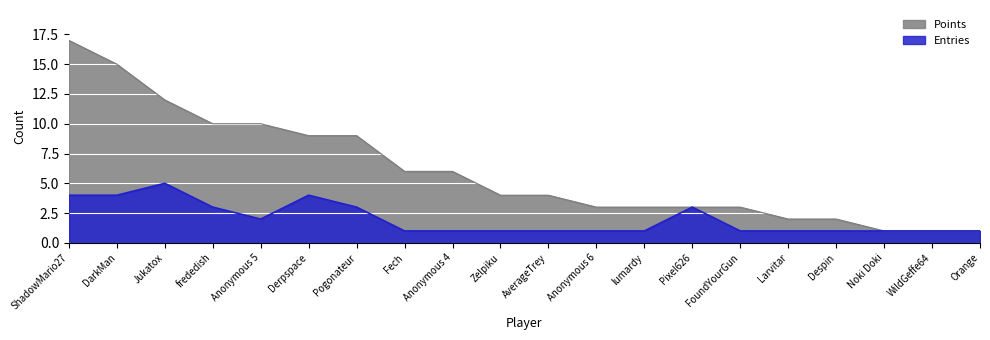

Which category has the highest value in the Points series?

ShadowMario27